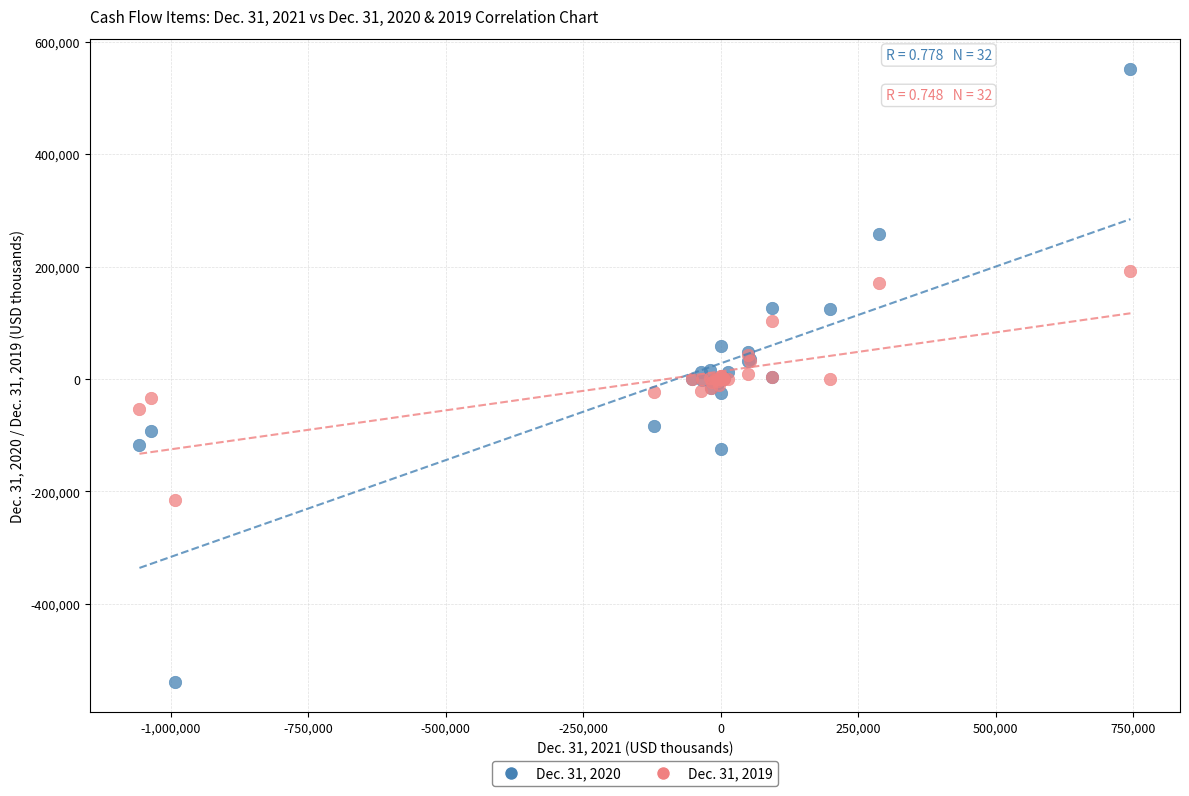

What are all the series names shown in the legend?

Dec. 31, 2020, Dec. 31, 2019